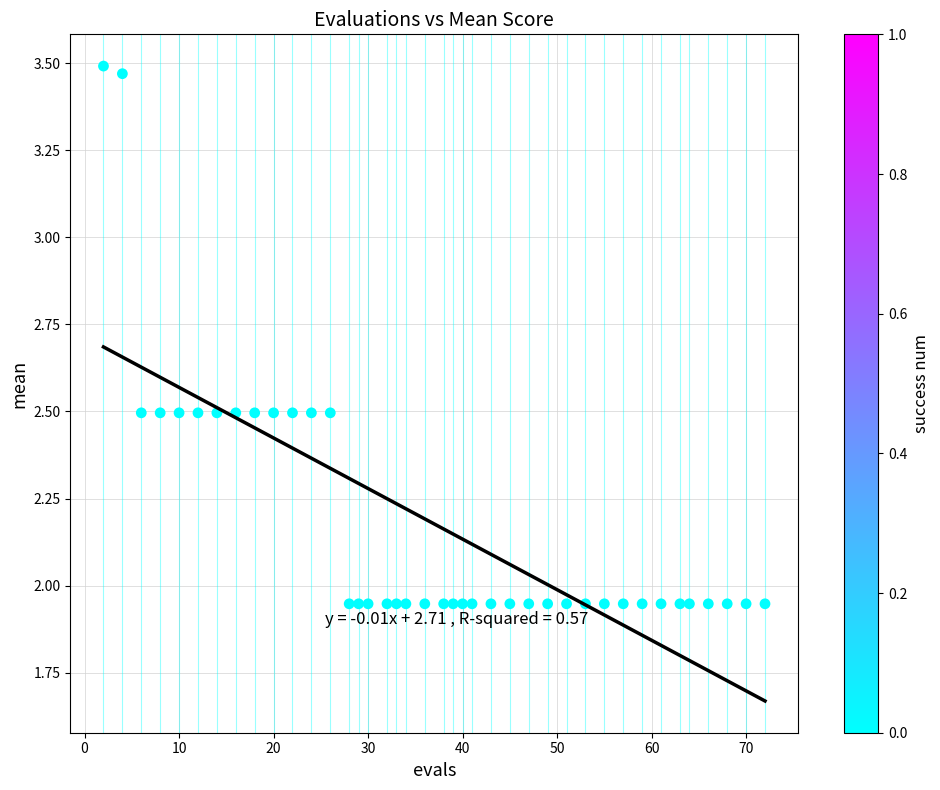

What is the range of Y values (max minus min)?

1.5